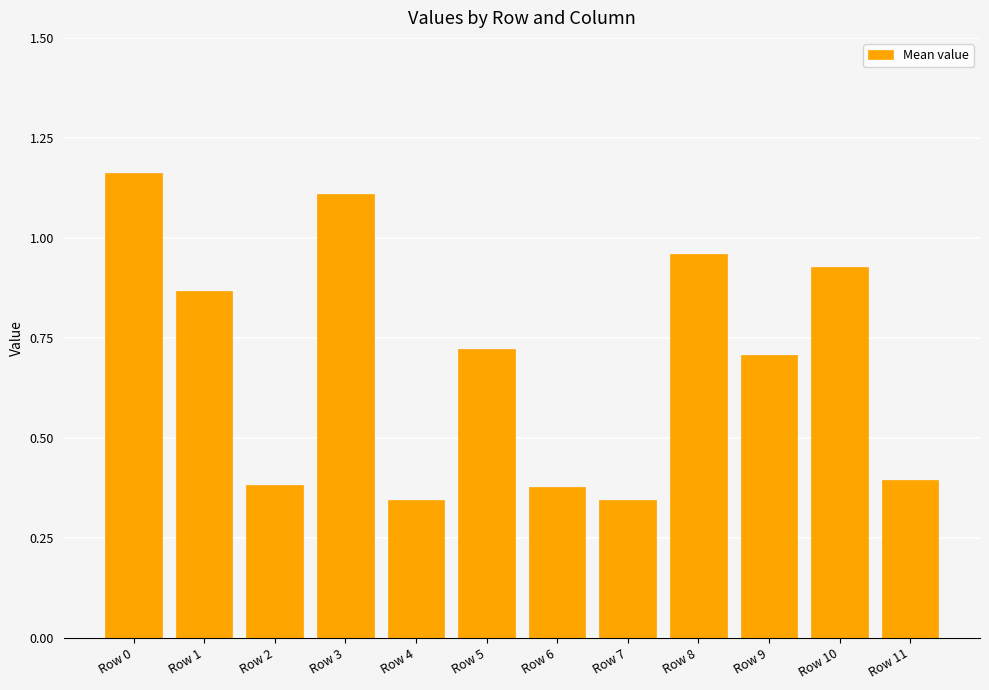

What is the ratio of the value at Row 9 to the value at Row 0?

0.6